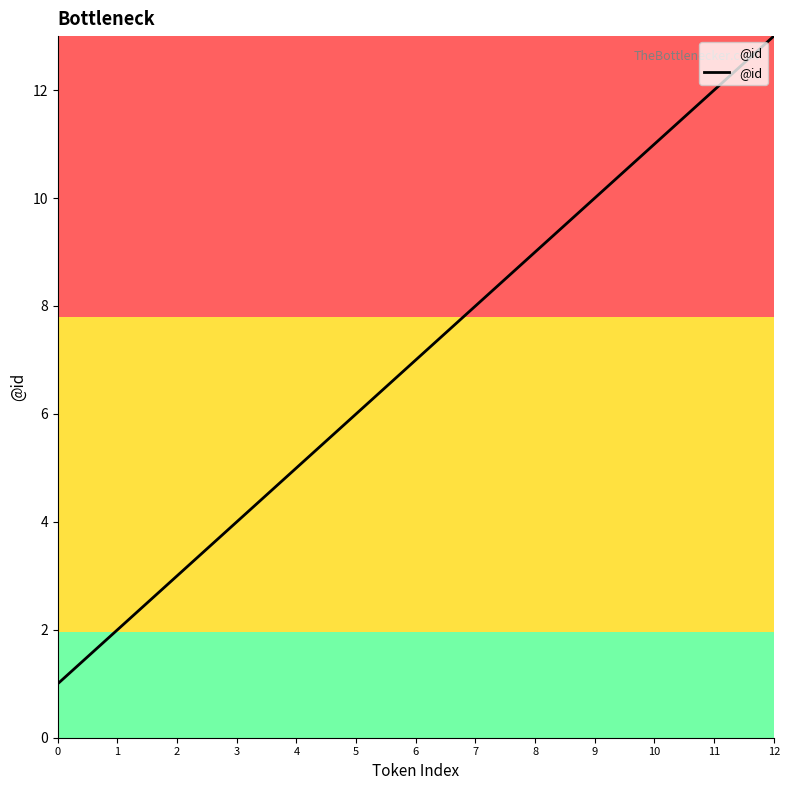

Reading right to left, what are all the values shown in this chart?

13	12	11	10	9	8	7	6	5	4	3	2	1